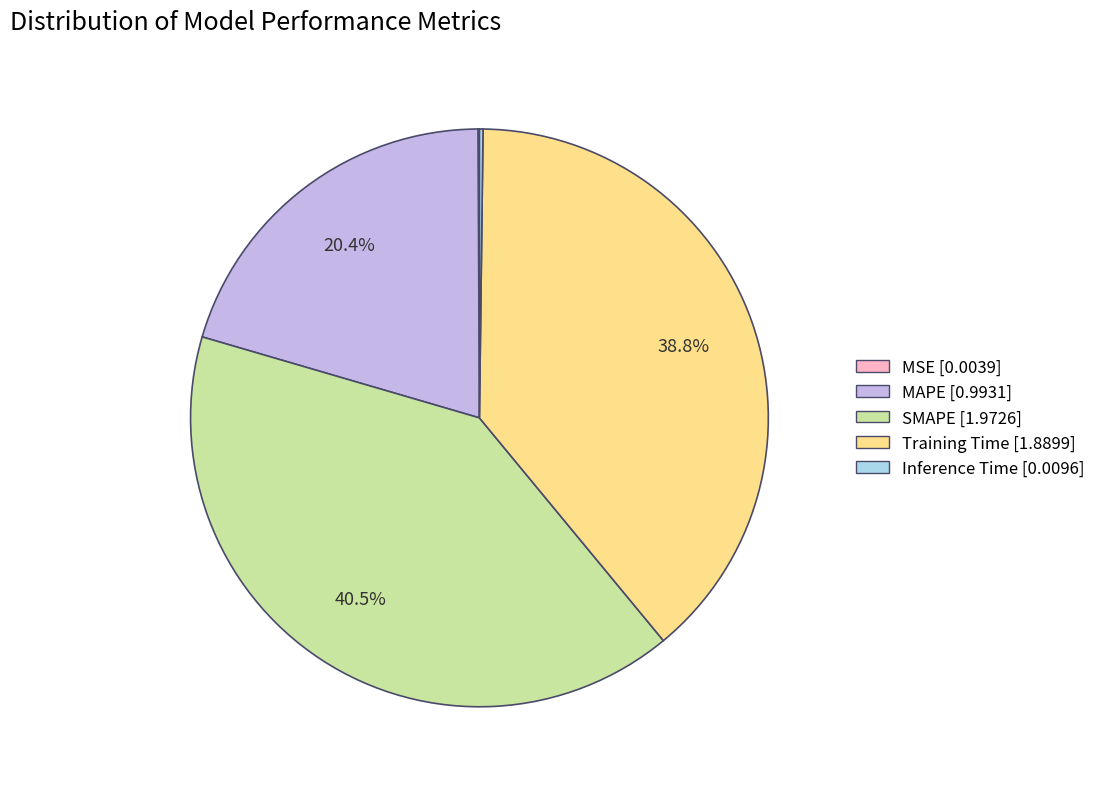

Which category has the biggest portion of the pie?

SMAPE